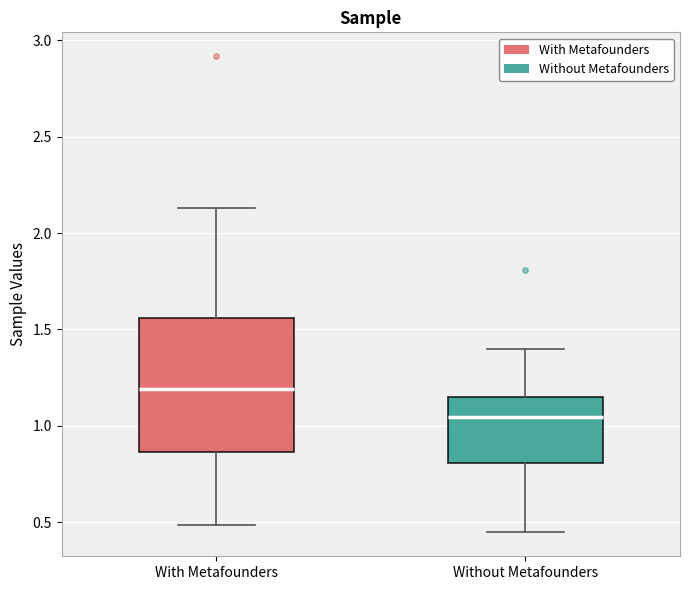

Where is the upper edge of the box for With Metafounders on the y-axis? The values are not printed on the chart, so give them approximately, as read against the axis.

1.55